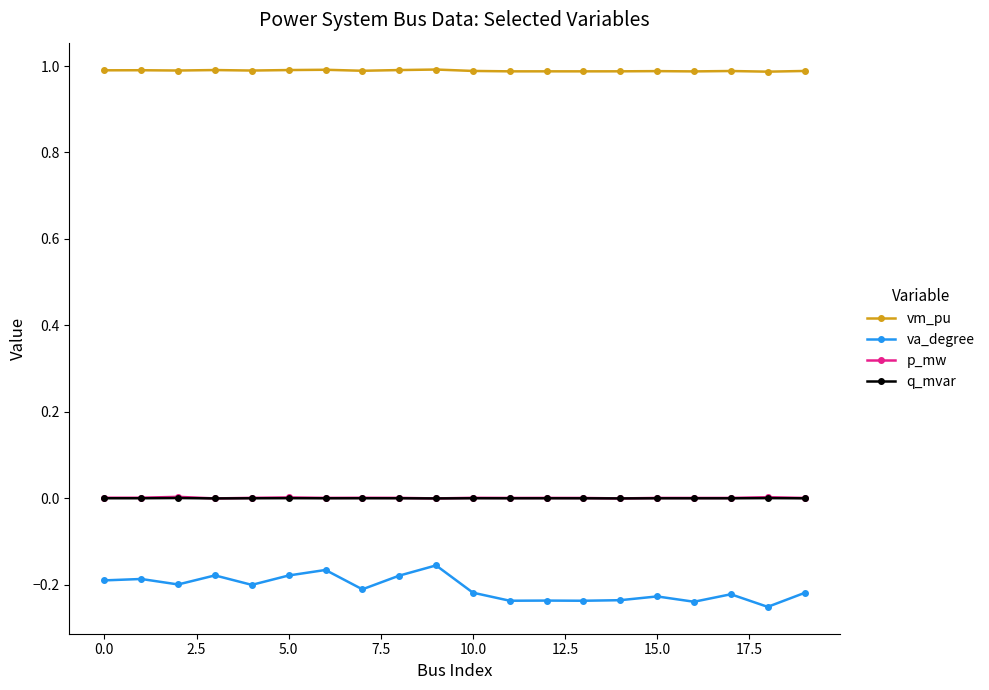

True or false: q_mvar has more than 2 points higher than both neighbors.

True